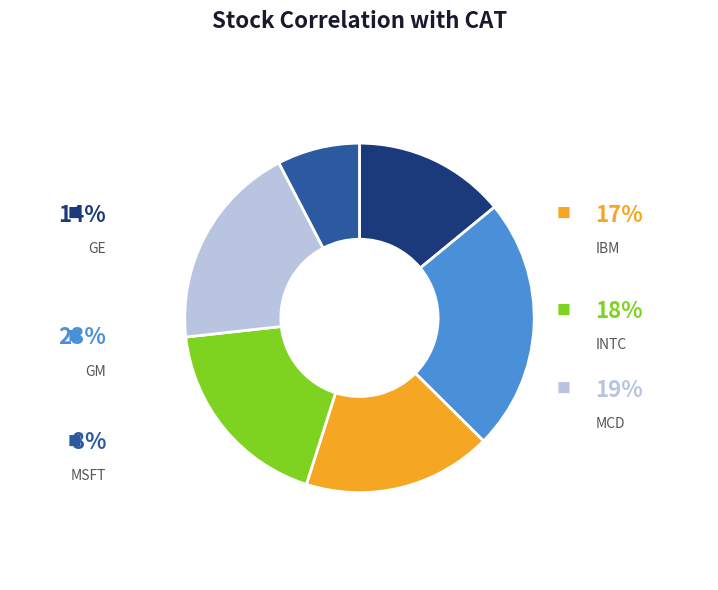

Rank the categories by value from highest to lowest.

GM, MCD, INTC, IBM, GE, MSFT